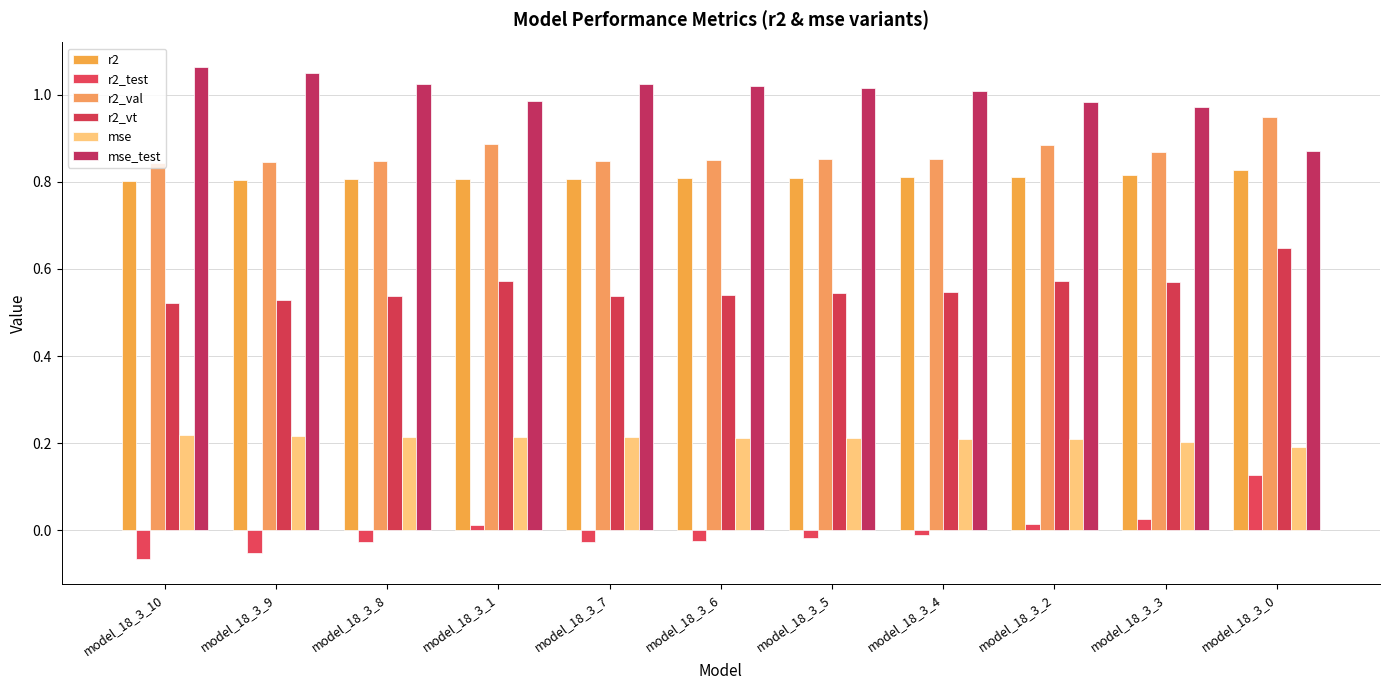

Where is r2_test nearest to the value 0?

model_18_3_4